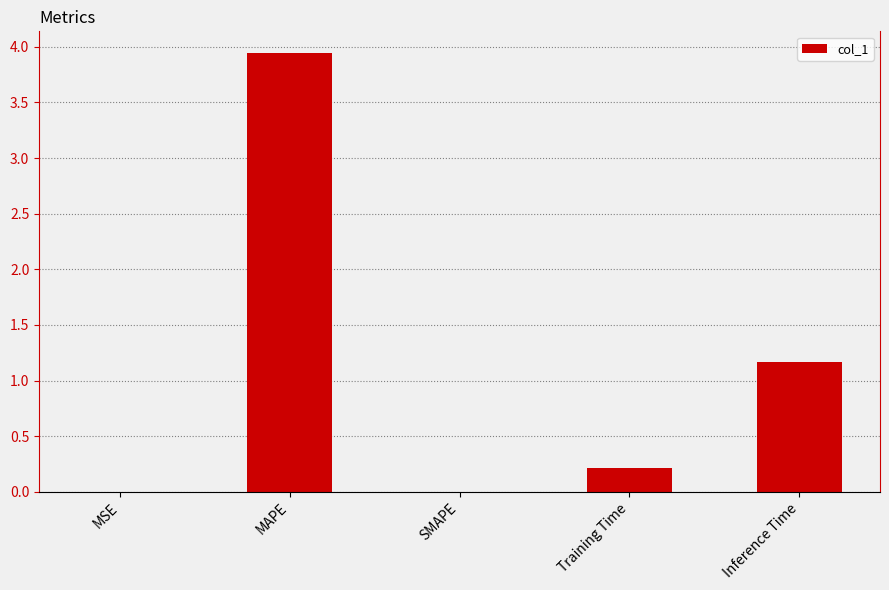

Where is the data nearest to the value 1?

Inference Time